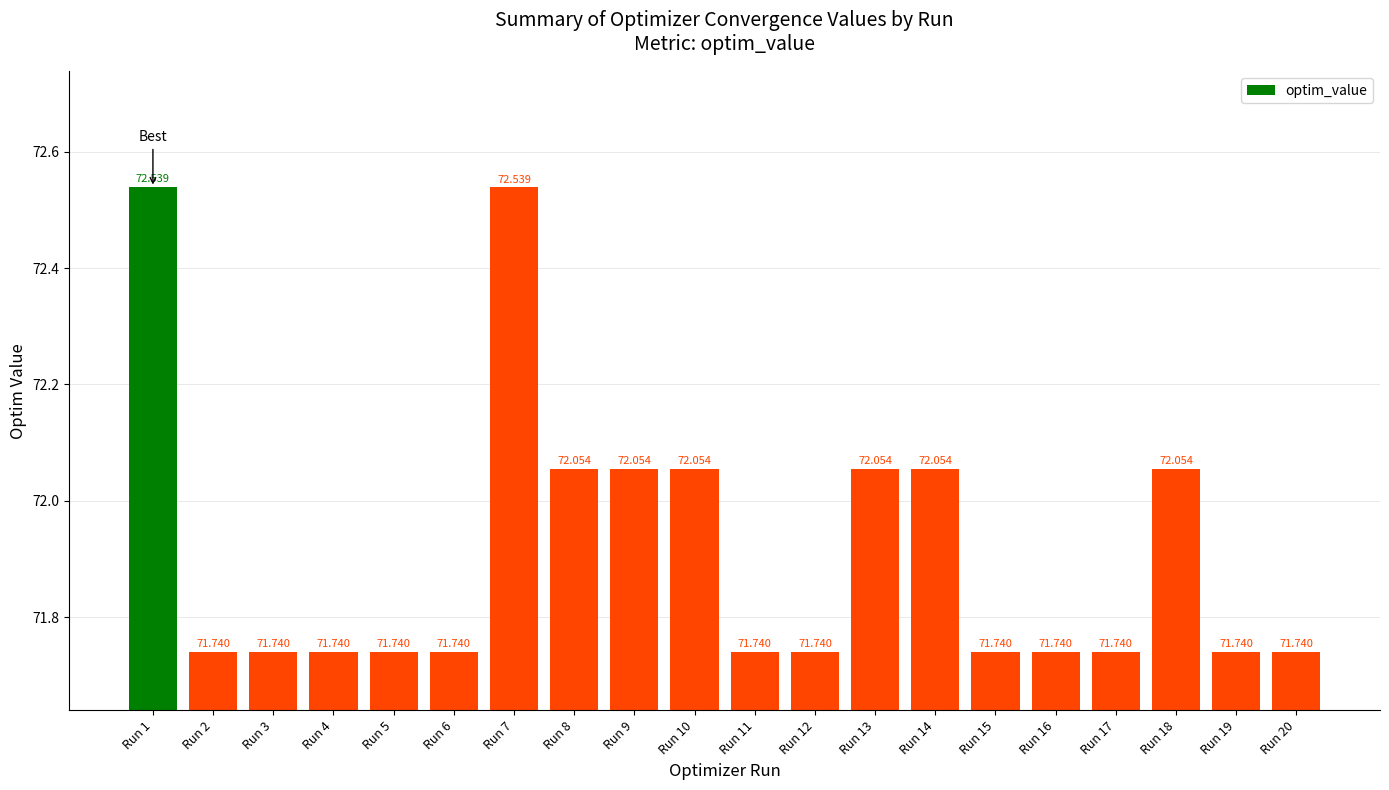

Which category has the lowest value across all series?

Run 16